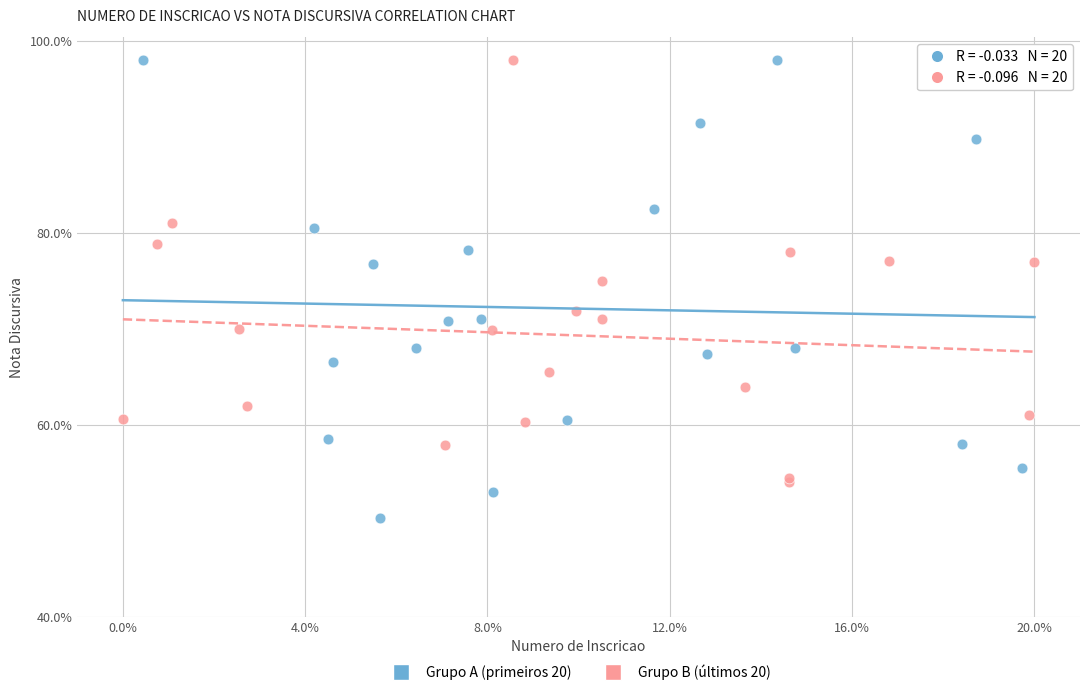

What are all the series names shown in the legend?

Grupo A (primeiros 20), Grupo B (últimos 20)